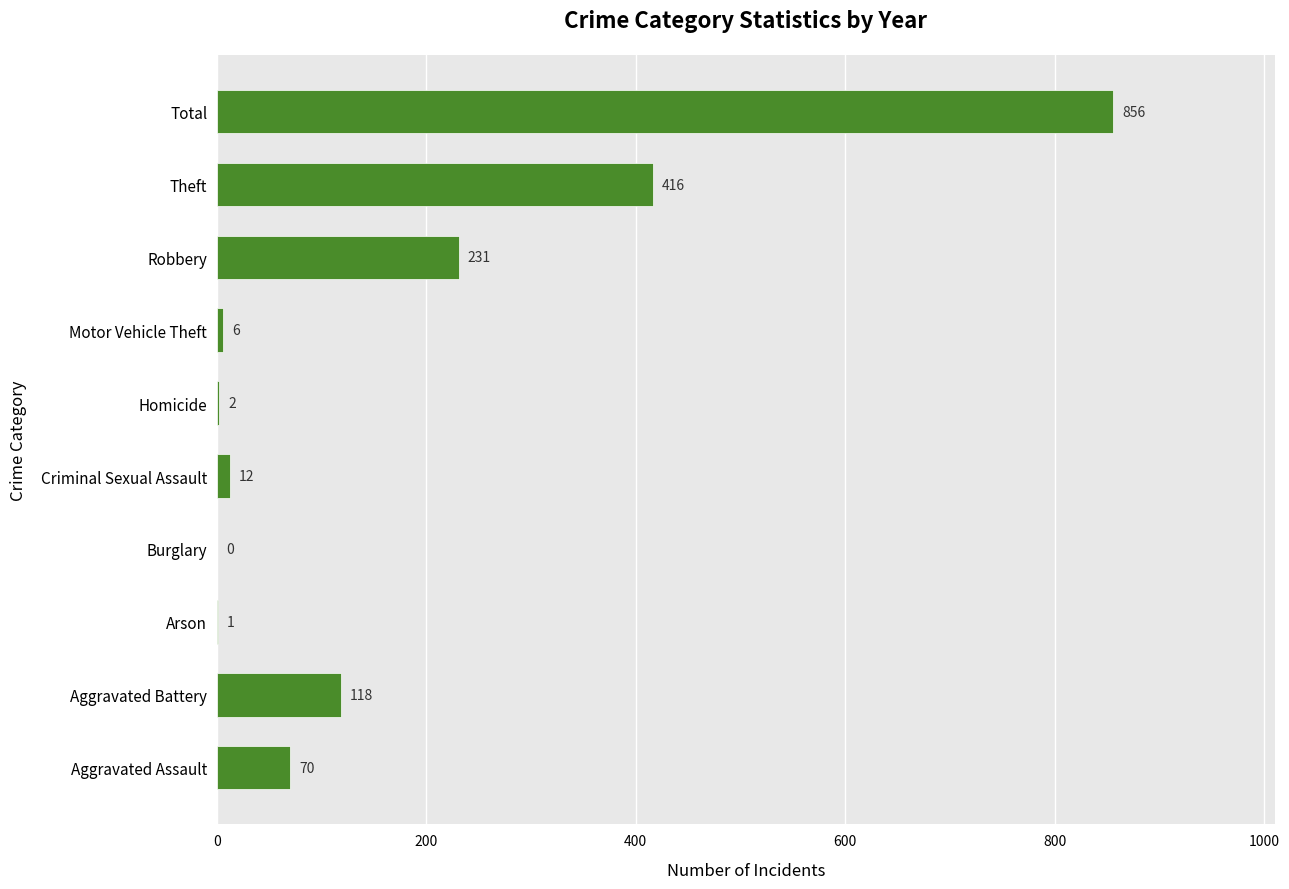

What is the change in value from Aggravated Assault to Total?

+786